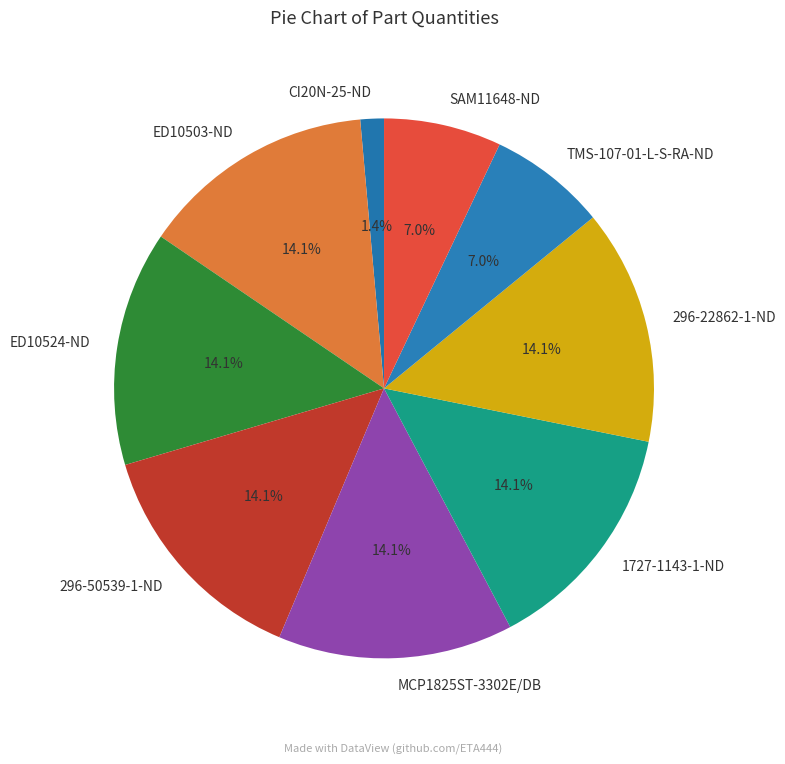

True or false: ED10524-ND accounts for 26% of the total.

False